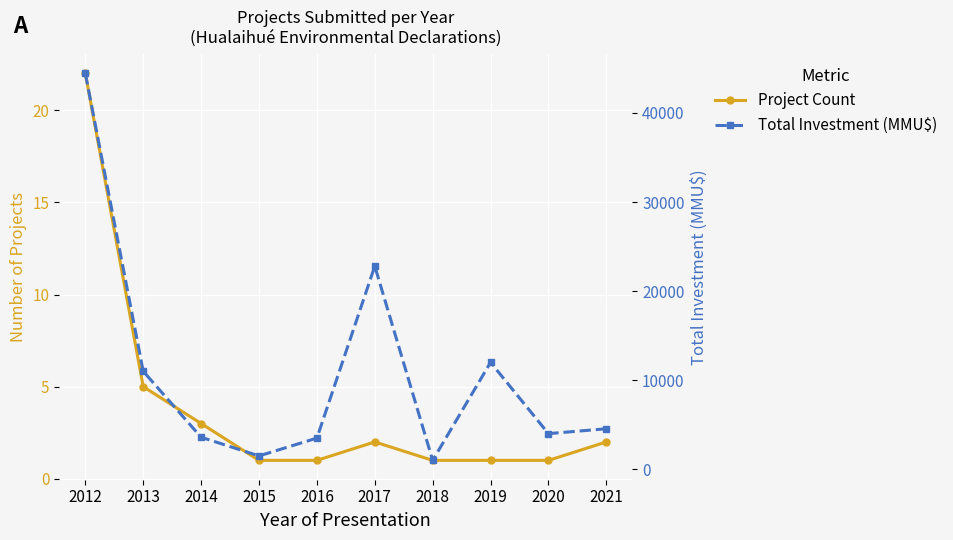

List the series in order of their overall mean, highest first.

Total Investment (MMU$), Project Count